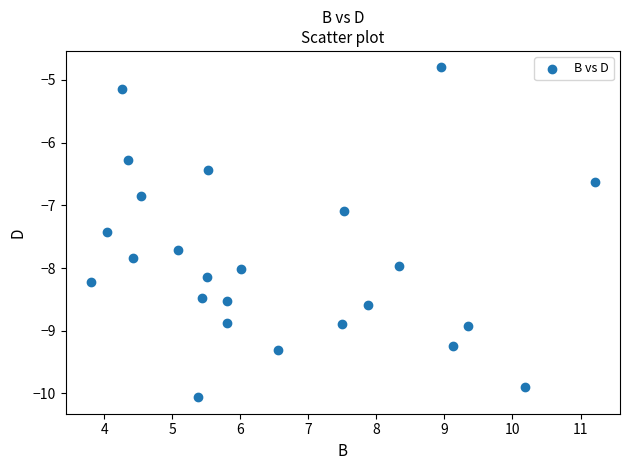

What is the range of X values (max minus min)?

7.4